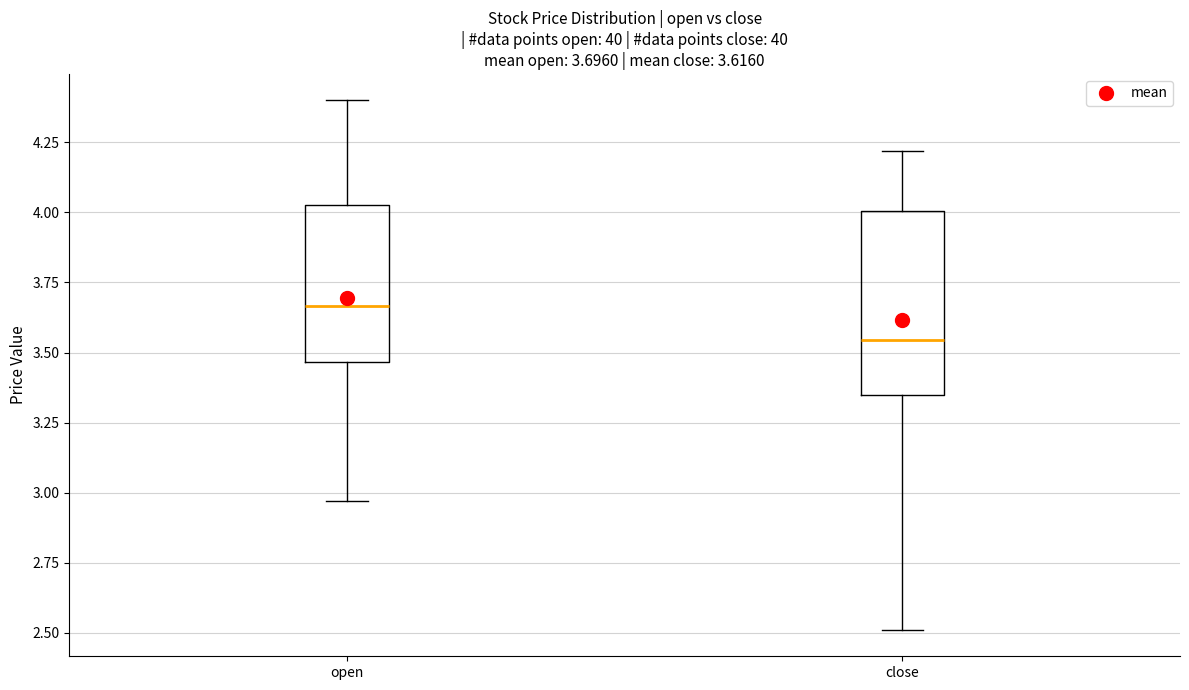

Which box's median line is the highest?

open